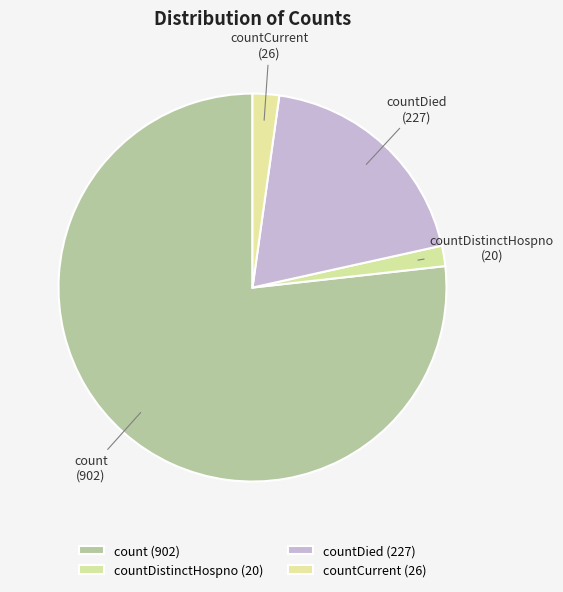

Is it true that countCurrent is 2% of the pie?

True